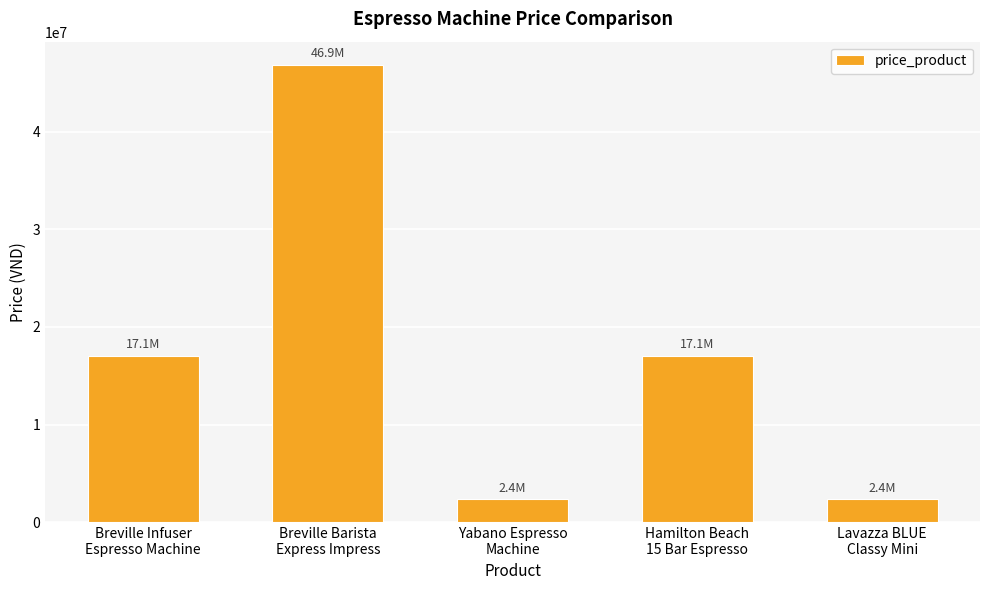

What is the sum of all values?

85672200